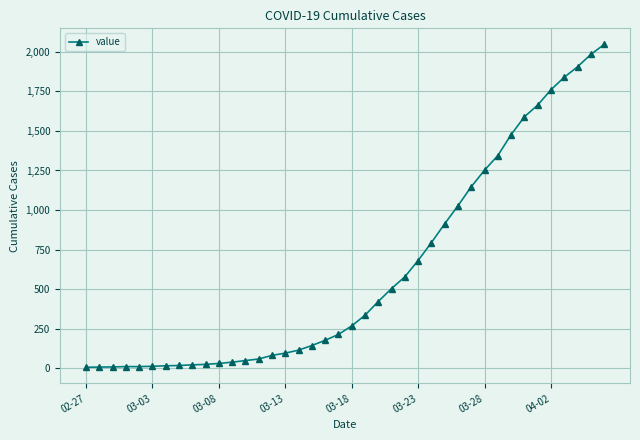

What is the difference between the maximum and minimum values?

2039